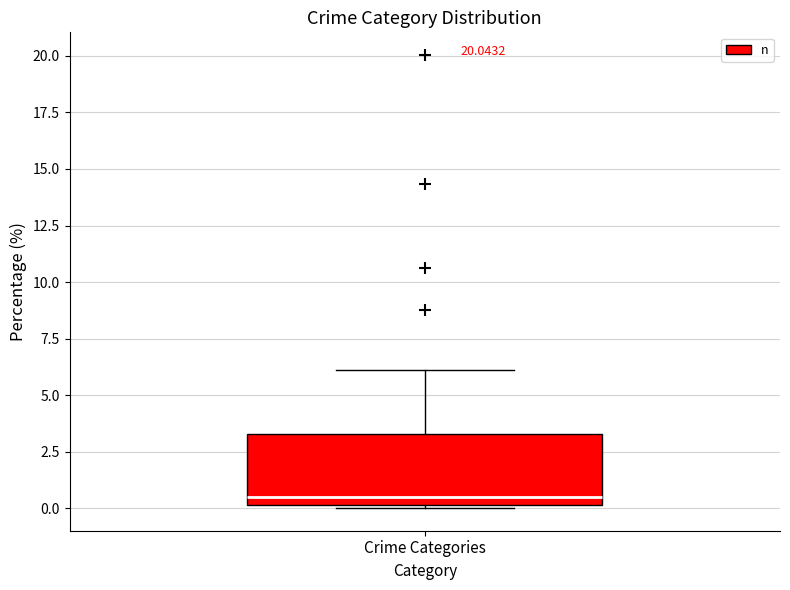

Transcribe this box plot: give where the median line is, the range the box spans, and where the two whiskers end, as read against the y-axis. The values are not printed on the chart, so give them approximately, as read against the axis.

median 0.5, box 0.0 to 3.5, whiskers 0.0 to 6.0